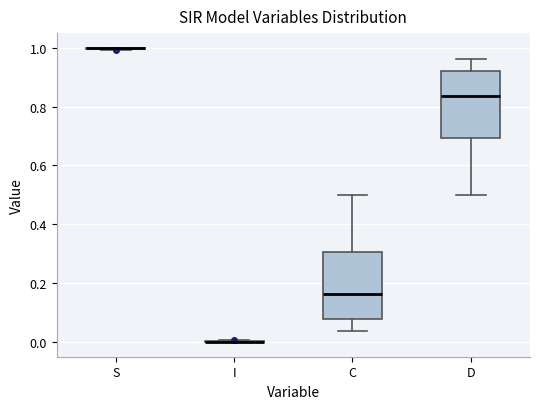

Reading left to right, transcribe this box plot: for each box, give where its median line is, the range the box spans, and where its two whiskers end, as read against the y-axis. The values are not printed on the chart, so give them approximately, as read against the axis.

S: box collapsed to a line at 1.00, whiskers 1.00 to 1.00
I: box collapsed to a line at 0.00, whiskers 0.00 to 0.00
C: median 0.16, box 0.08 to 0.30, whiskers 0.04 to 0.50
D: median 0.84, box 0.70 to 0.92, whiskers 0.50 to 0.96